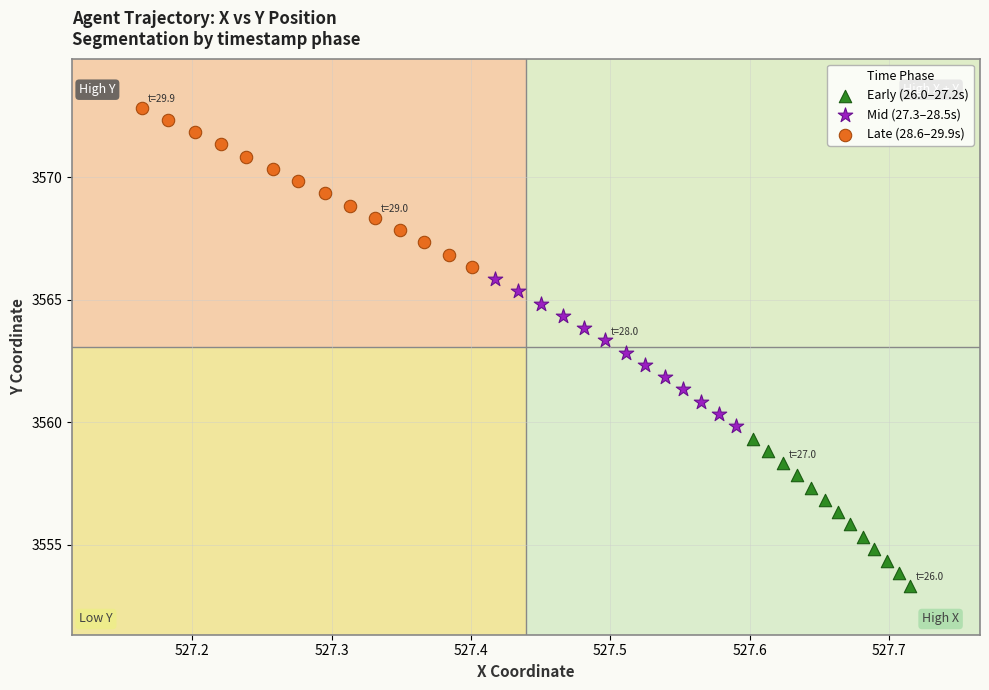

Which series reaches the minimum Y coordinate?

Early (26.0–27.2s)